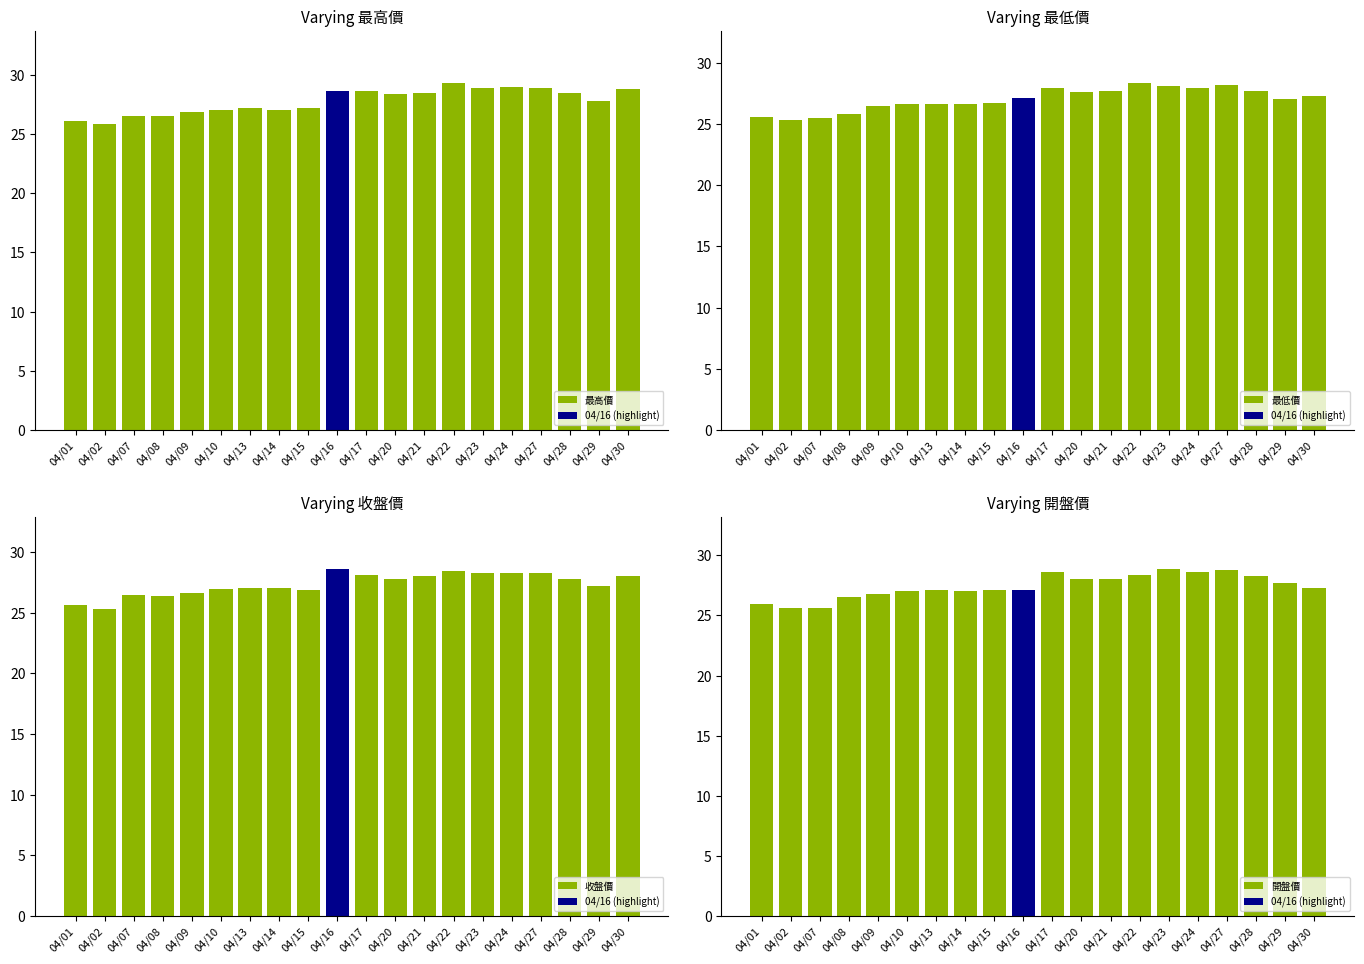

Reading left to right, transcribe all the data shown in this chart.

最高價: 26.1	25.9	26.5	26.6	26.9	27.0	27.2	27.1	27.1	28.6	28.6	28.4	28.4	29.3	28.9	28.9	28.9	28.4	27.8	28.8
最低價: 25.6	25.3	25.5	25.9	26.4	26.6	26.6	26.6	26.7	27.1	27.9	27.6	27.7	28.4	28.1	27.9	28.2	27.7	27.0	27.2
收盤價: 25.6	25.3	26.5	26.4	26.6	27.0	27.1	27.1	26.9	28.6	28.1	27.8	28.0	28.4	28.3	28.3	28.3	27.8	27.2	28.0
開盤價: 25.9	25.6	25.6	26.5	26.8	27.0	27.1	27.1	27.1	27.1	28.6	28.0	28.0	28.4	28.9	28.6	28.8	28.3	27.7	27.3